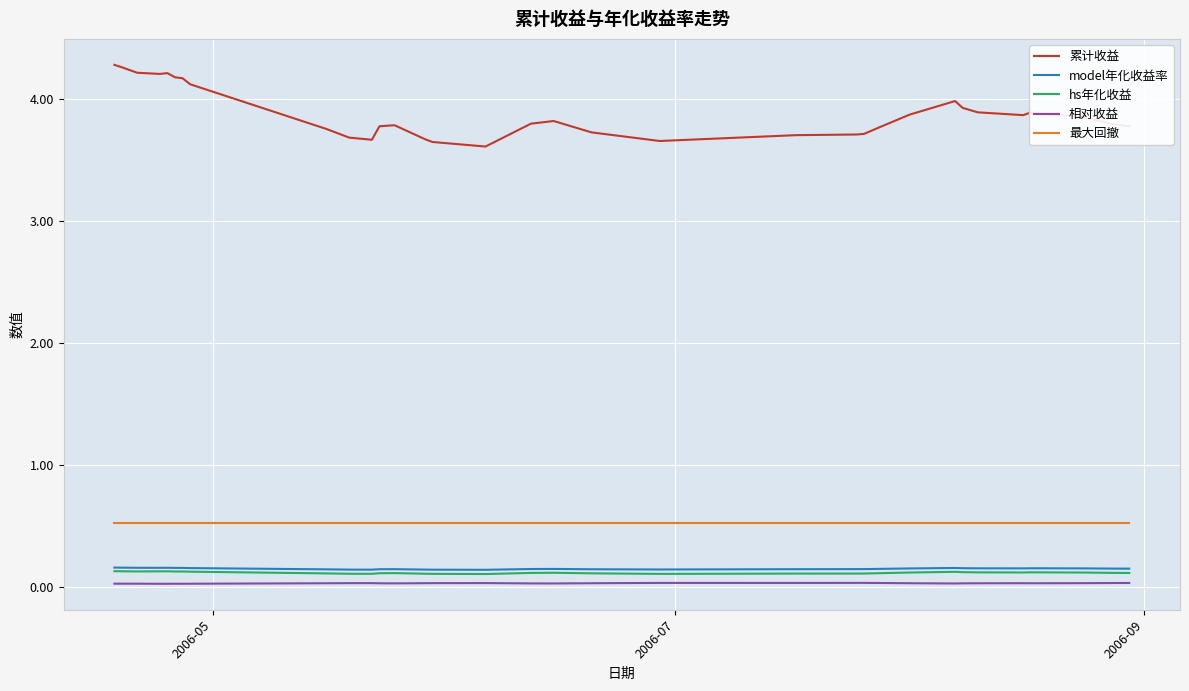

Which series has the widest spread of values?

累计收益